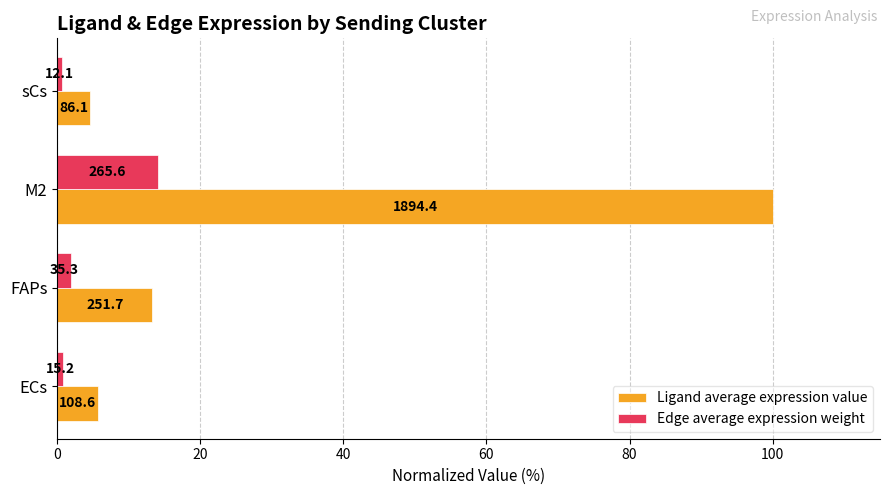

Which series has the largest total across all categories?

Ligand average expression value